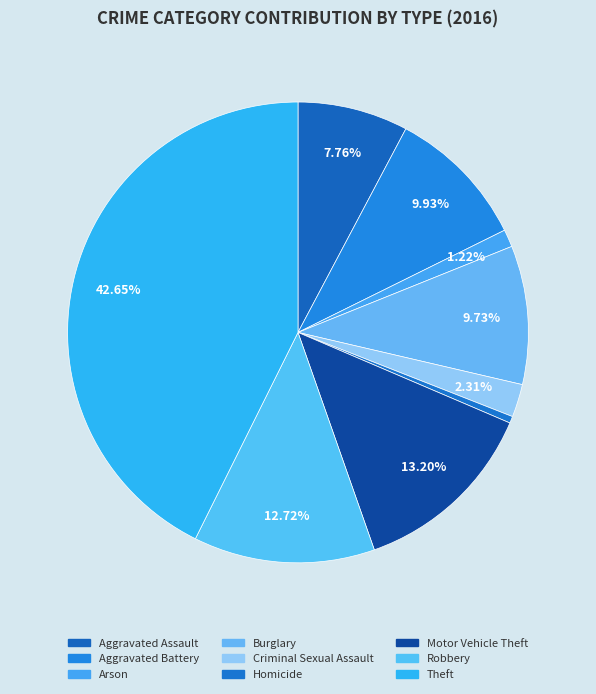

To the nearest percent, what is the difference between the largest and smallest slice percentages?

42%